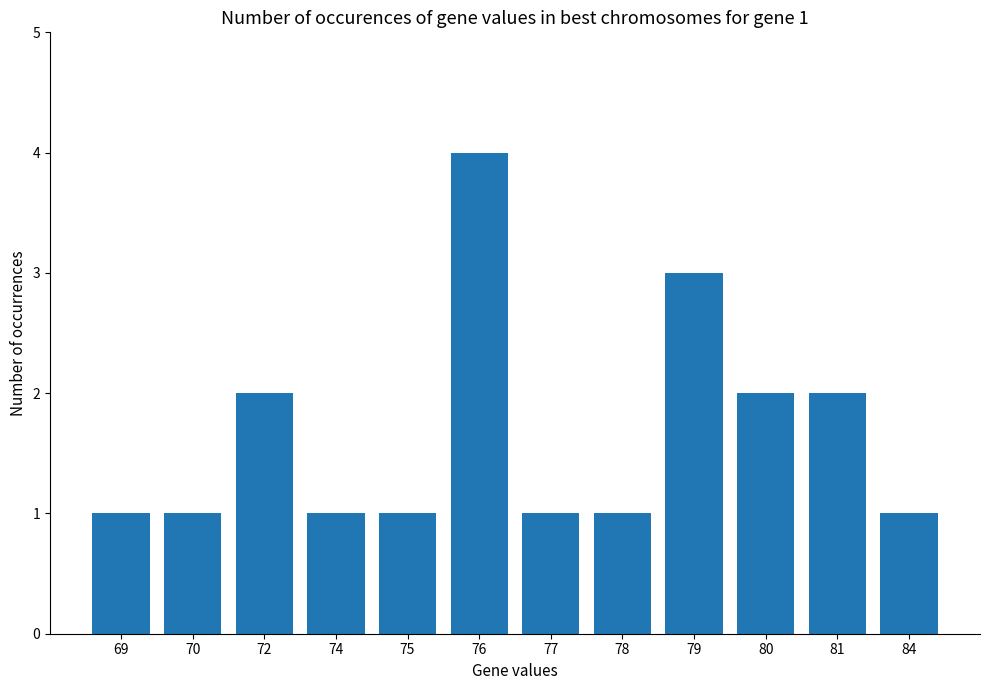

What is the minimum value shown in the chart?

1